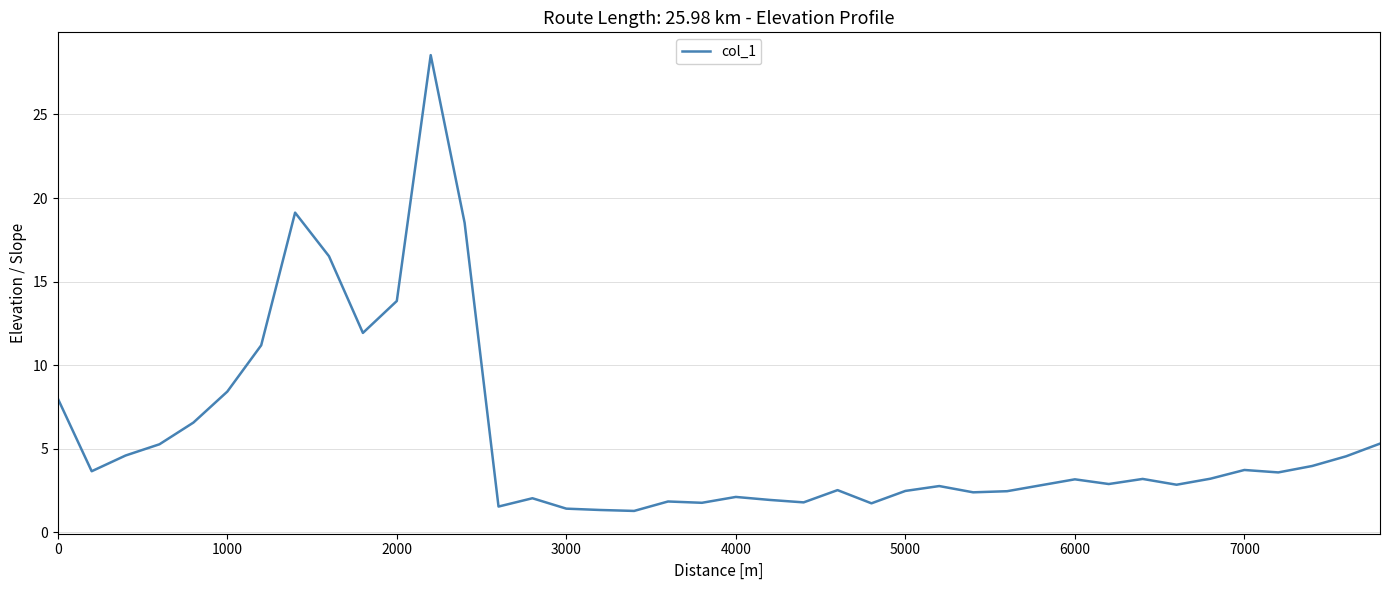

What is the smallest value displayed?

1.3